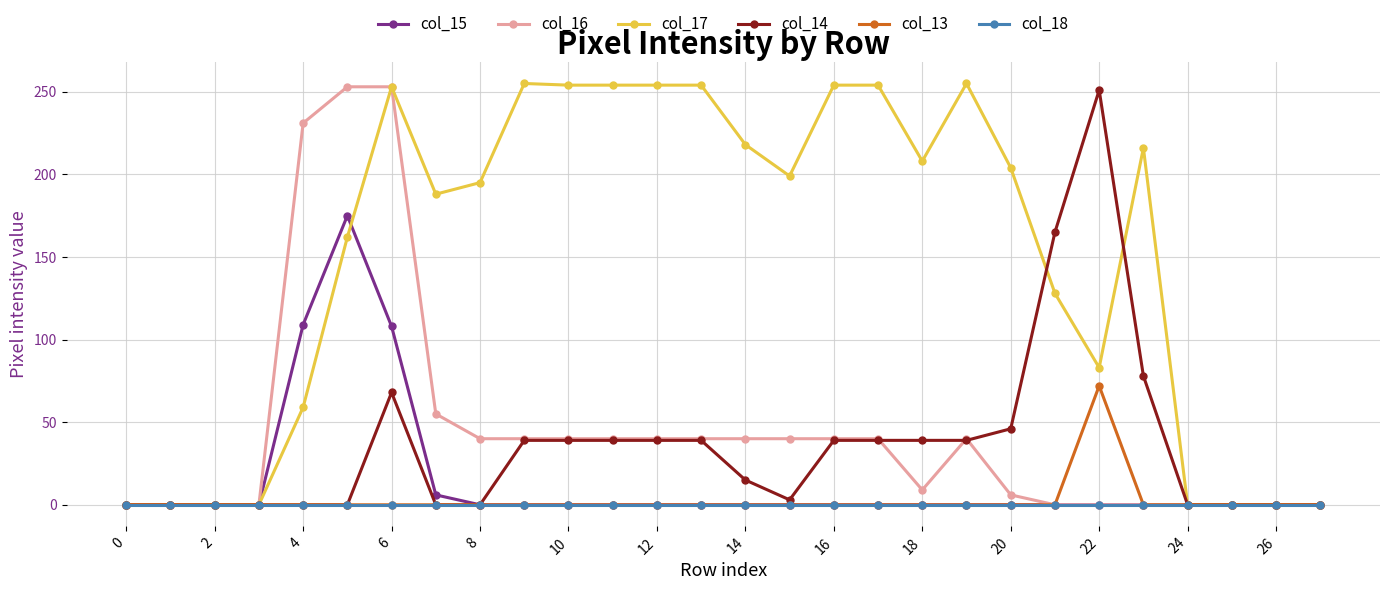

Which series has the largest range (max minus min)?

col_17